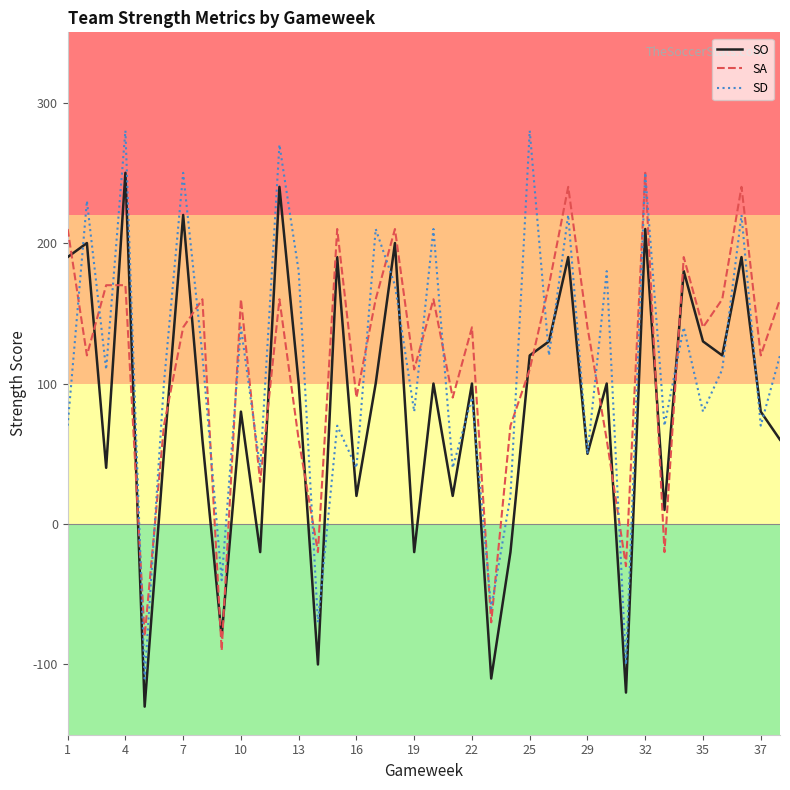

True or false: SA and SO intersect in this chart.

True